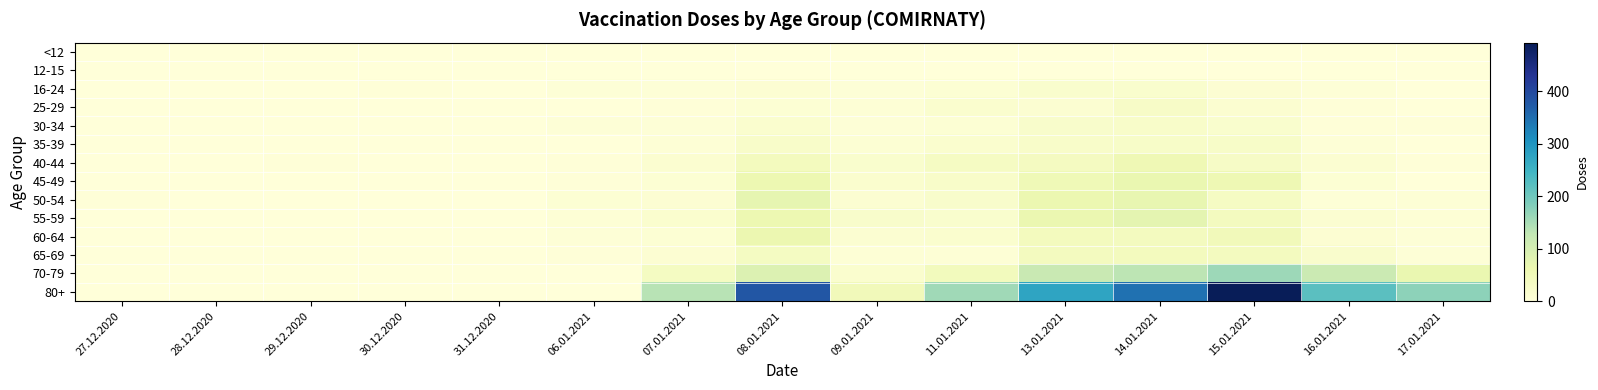

Rank the series at 13.01.2021 from highest to lowest value.

80+, 70-79, 55-59, 50-54, 45-49, 60-64, 65-69, 40-44, 35-39, 30-34, 16-24, 25-29, <12, 12-15